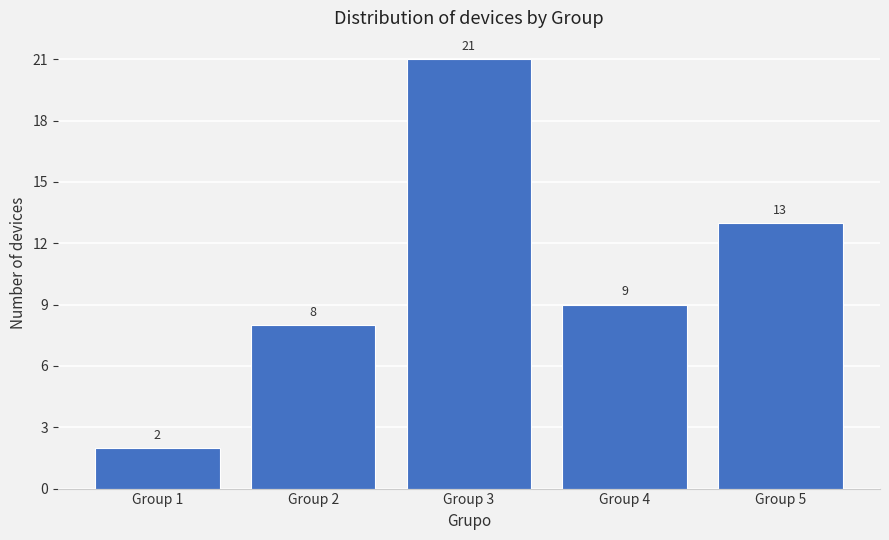

Reading left to right, list all the values displayed in this chart.

Group 1=2	Group 2=8	Group 3=21	Group 4=9	Group 5=13